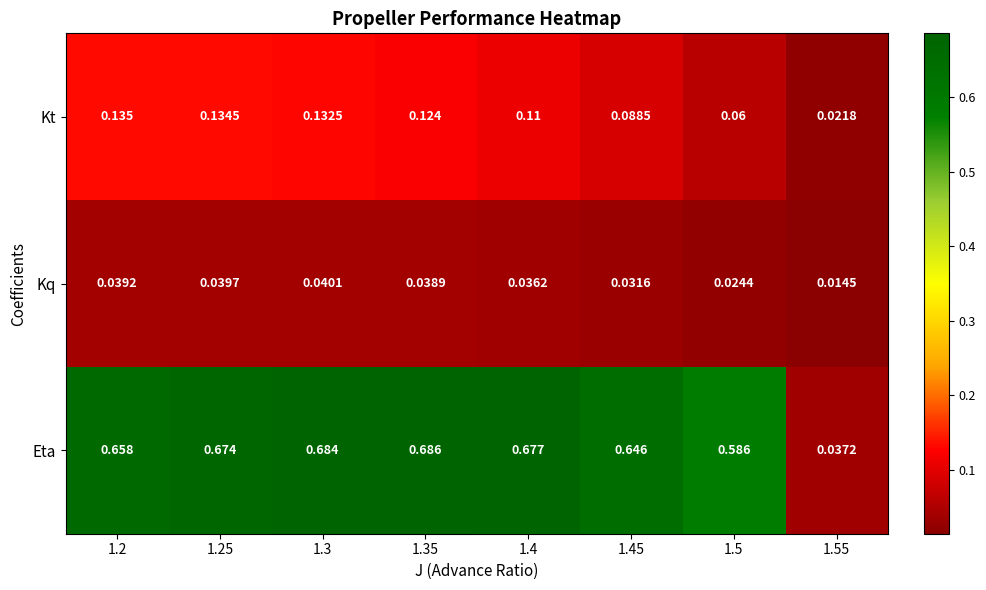

Which series changed the most between 1.35 and 1.4?

Kt